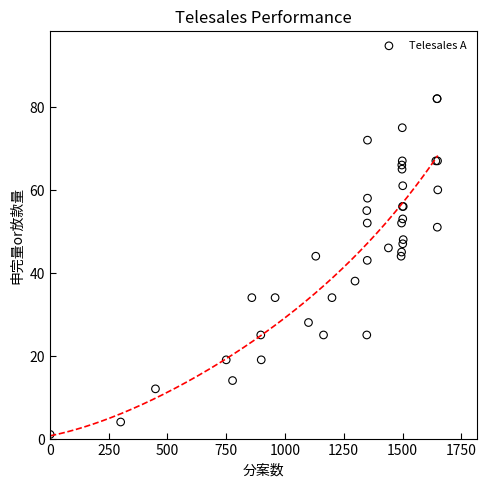

What Y value in the scatter plot is closest to 41?

43